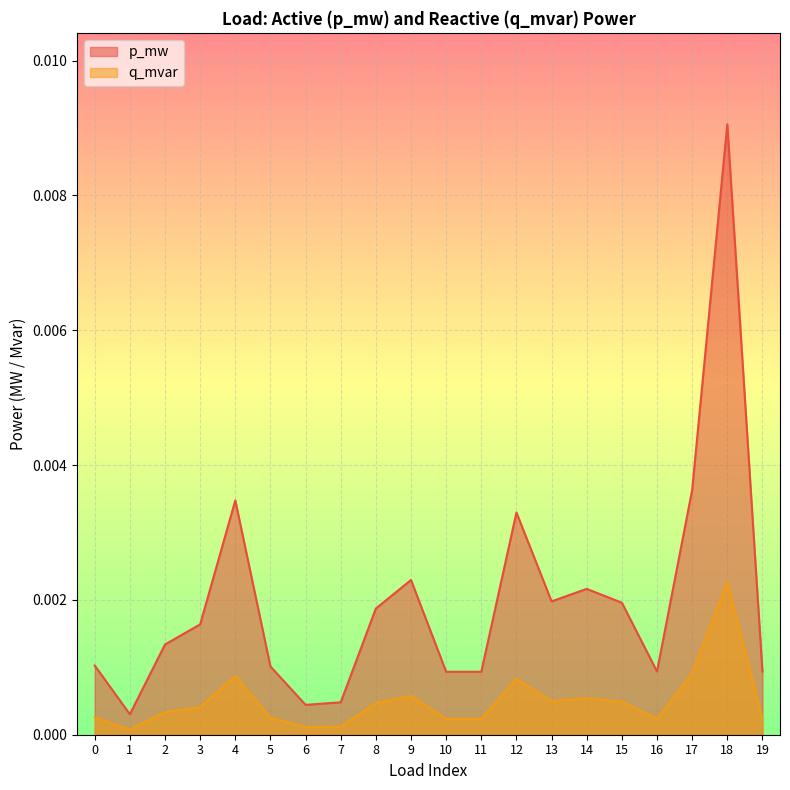

At 7, list the series in order from smallest to largest.

q_mvar, p_mw